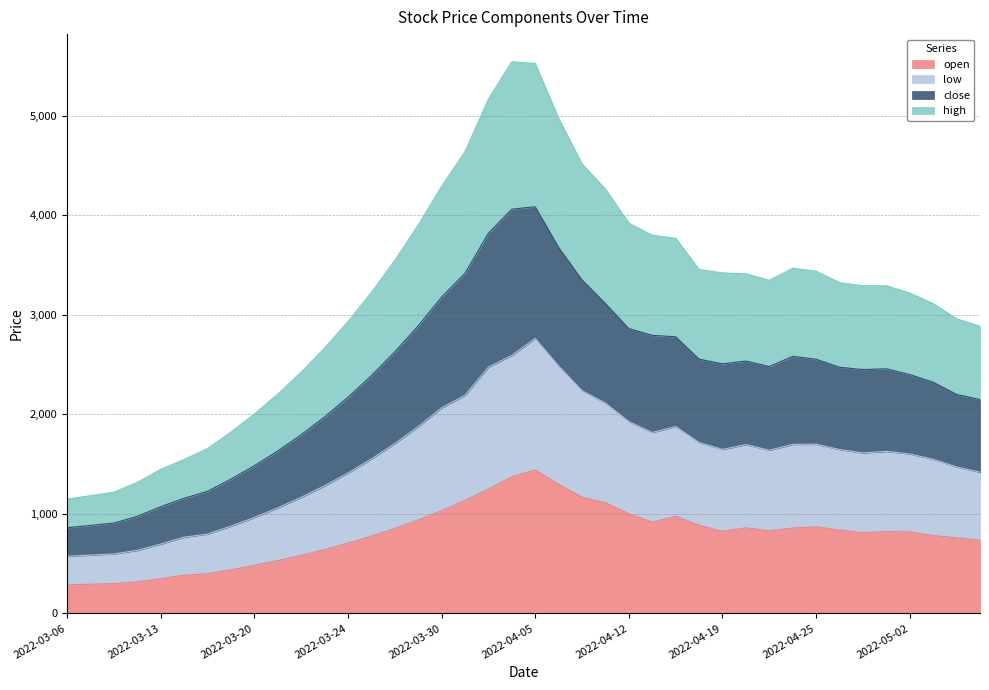

What position from the left is 2022-04-05?

21